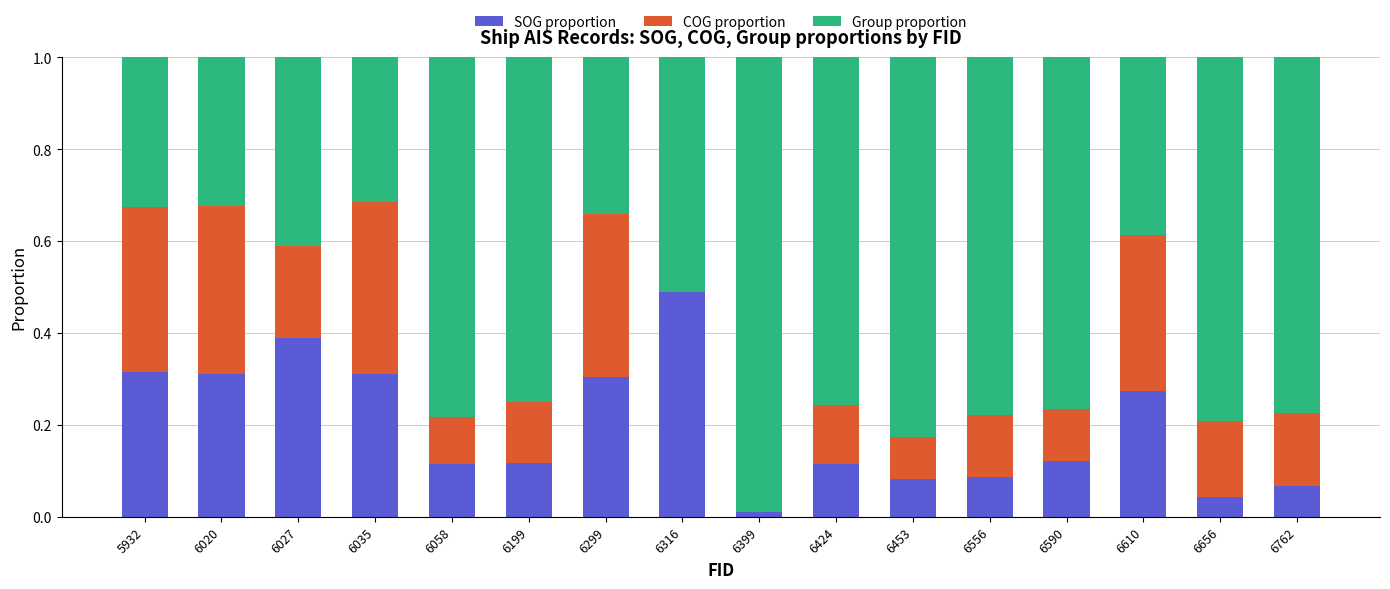

Between 6453 and 6299, which is larger?

6299